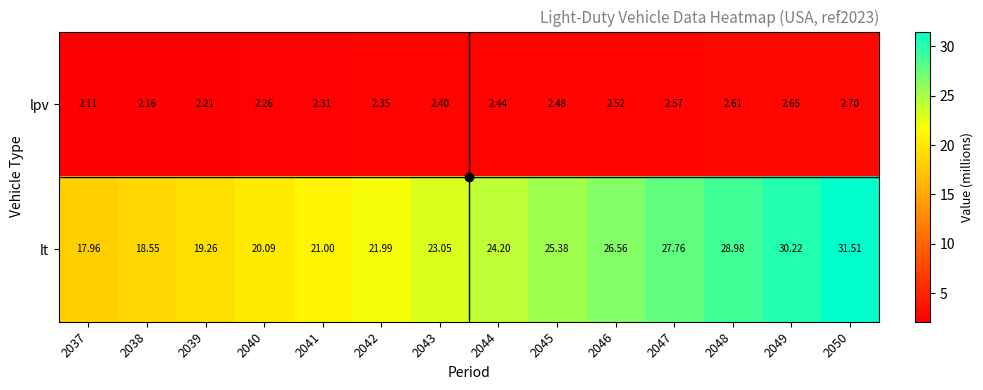

What is the minimum value shown in the chart?

2.1